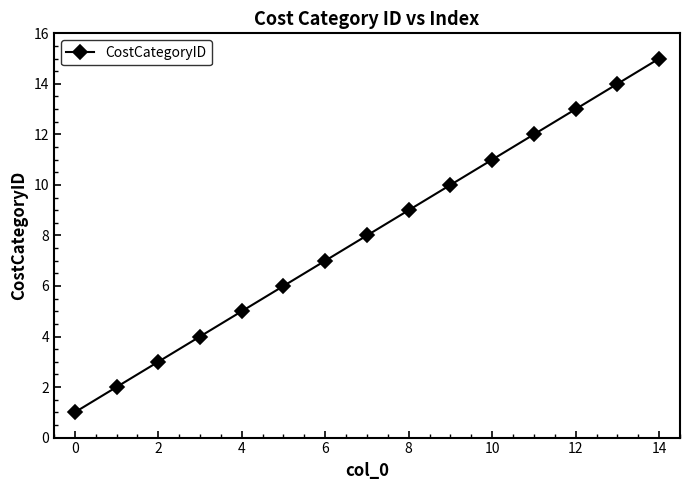

What is the maximum value shown in the chart?

15